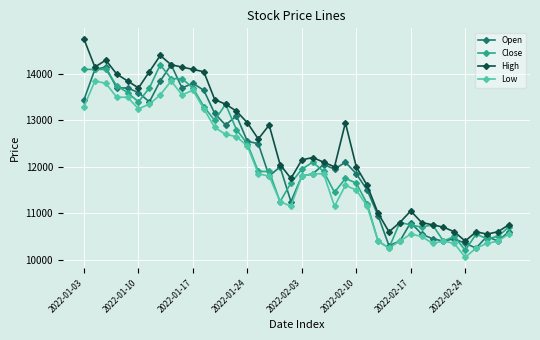

Reading left to right, what are all the values shown in this chart?

Open: 13450	14100	14150	13700	13700	13600	13400	13850	14200	13700	13800	13650	13150	12900	13100	12550	12500	11800	12000	11250	11800	11850	12050	11950	12100	11850	11500	10950	10300	10400	10800	10550	10450	10400	10450	10350	10250	10500	10400	10600
Close: 14100	14100	14100	13750	13600	13400	13700	14200	13900	13900	13700	13300	13000	13350	12800	12500	11900	11900	11250	11650	11950	12100	11900	11450	11750	11650	11200	10400	10250	10800	10750	10700	10750	10400	10500	10200	10550	10450	10500	10700
High: 14750	14150	14300	14000	13850	13700	14050	14400	14200	14150	14100	14050	13450	13350	13200	12950	12600	12900	12050	11750	12150	12200	12100	12000	12950	12000	11600	11000	10600	10800	11050	10800	10750	10700	10600	10400	10600	10550	10600	10750
Low: 13300	13850	13800	13500	13500	13250	13350	13550	13850	13550	13650	13250	12850	12700	12650	12450	11850	11800	11250	11150	11800	11850	11850	11150	11600	11500	11150	10400	10250	10400	10550	10500	10350	10400	10350	10050	10250	10350	10400	10550